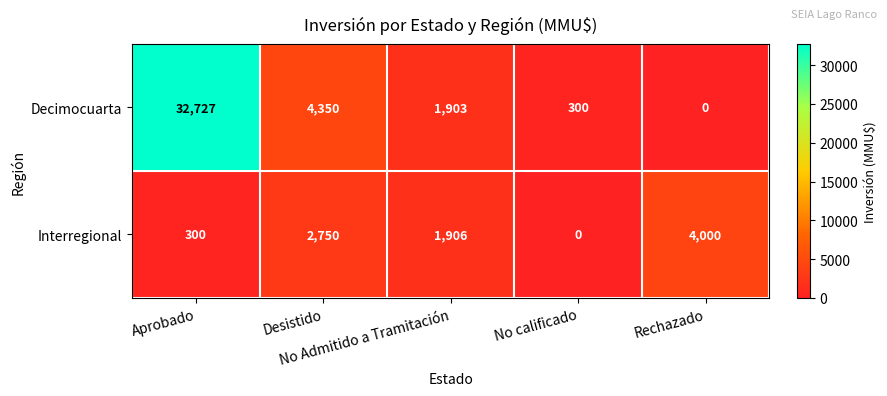

Which series has the widest spread of values?

Decimocuarta